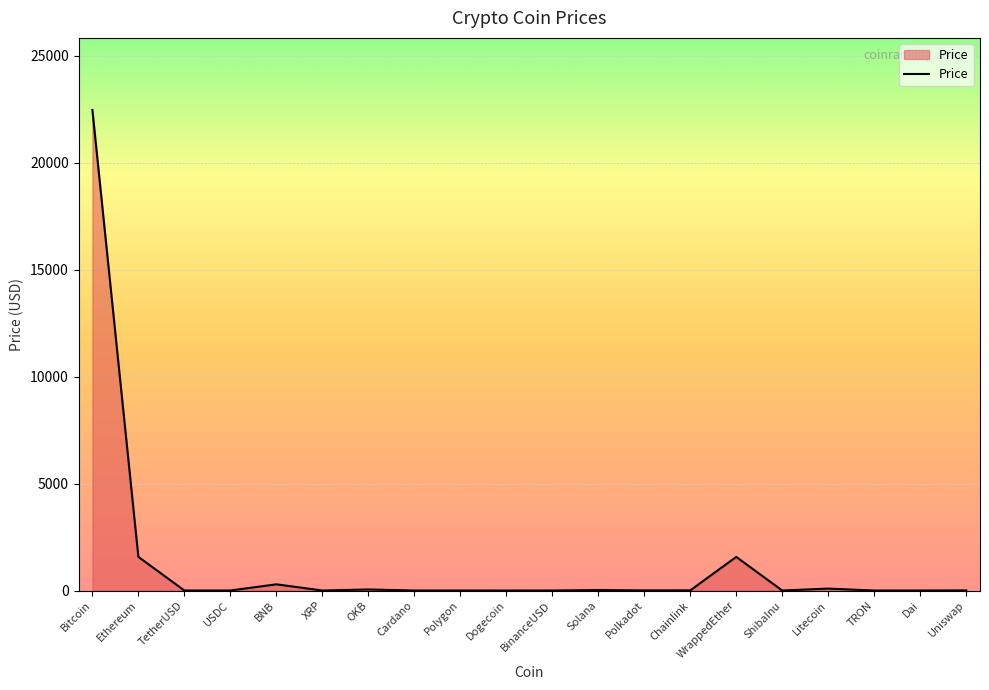

What is the greatest value displayed?

22456.7